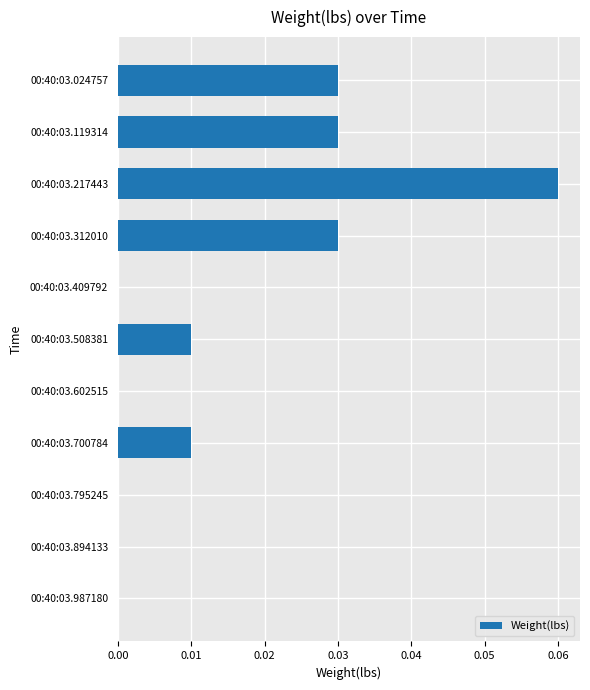

At which category does the chart reach its peak across all series?

00:40:03.217443